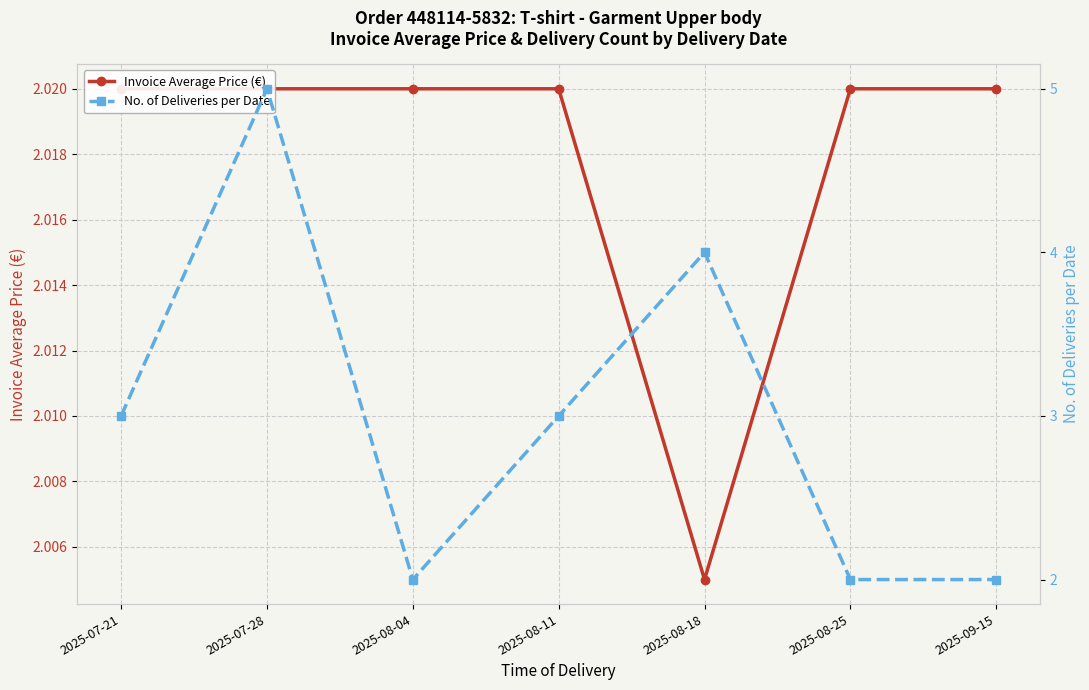

Which category has the highest value in the No. of Deliveries per Date series?

2025-07-28